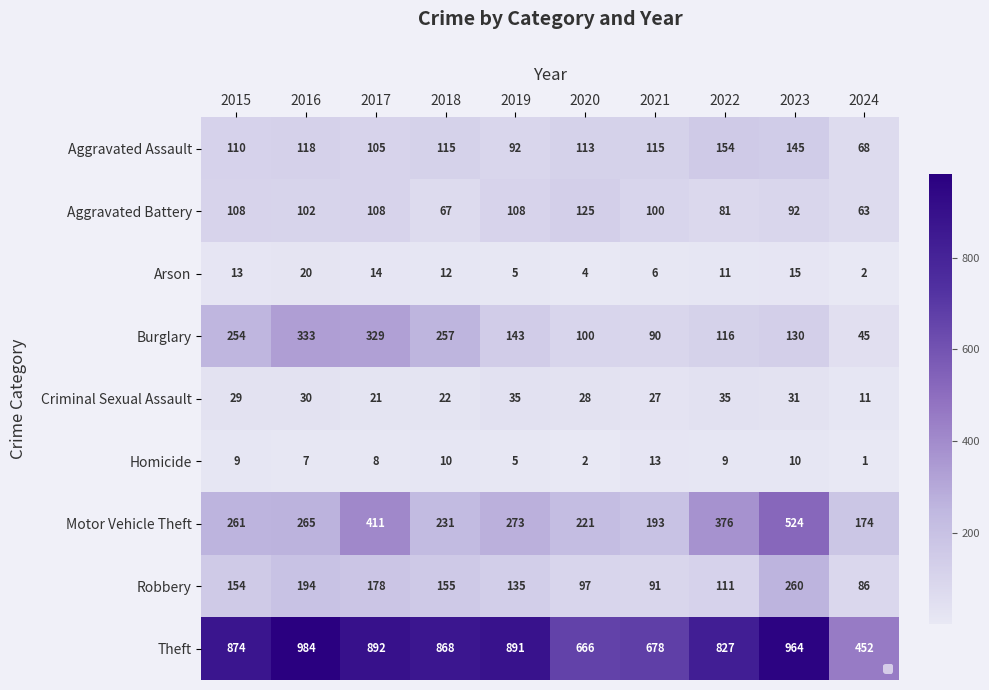

Which series has the largest total across all categories?

Theft